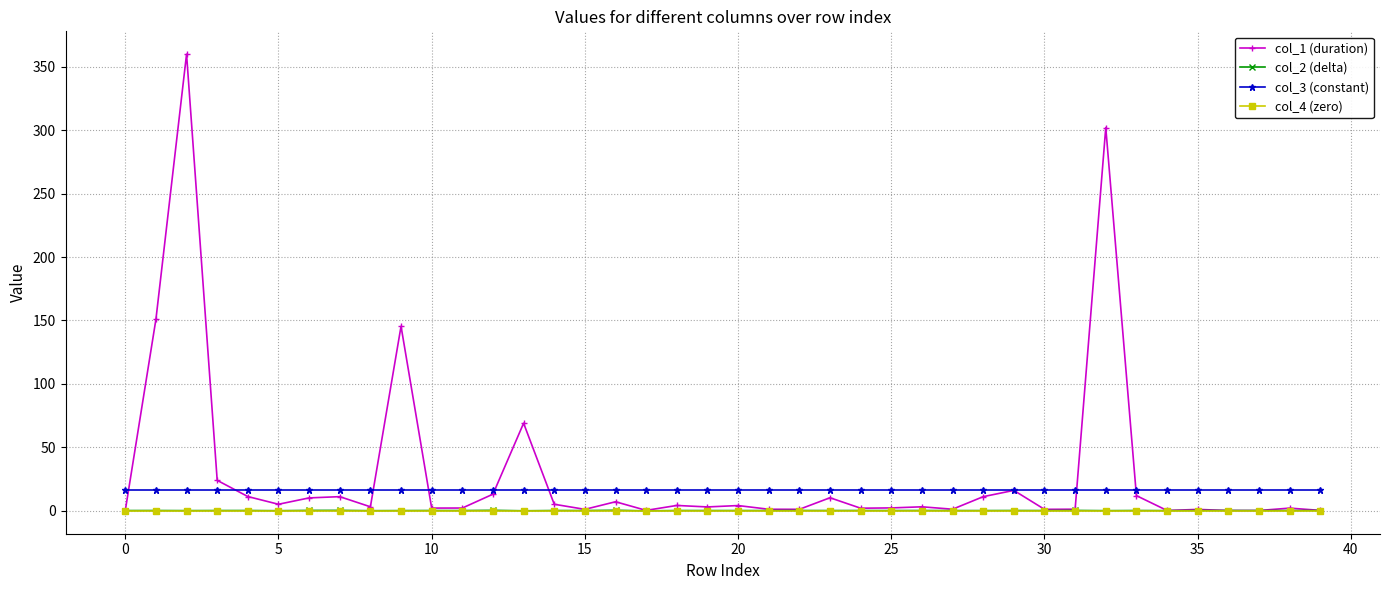

Does the chart display data point markers on the line(s)?

Yes